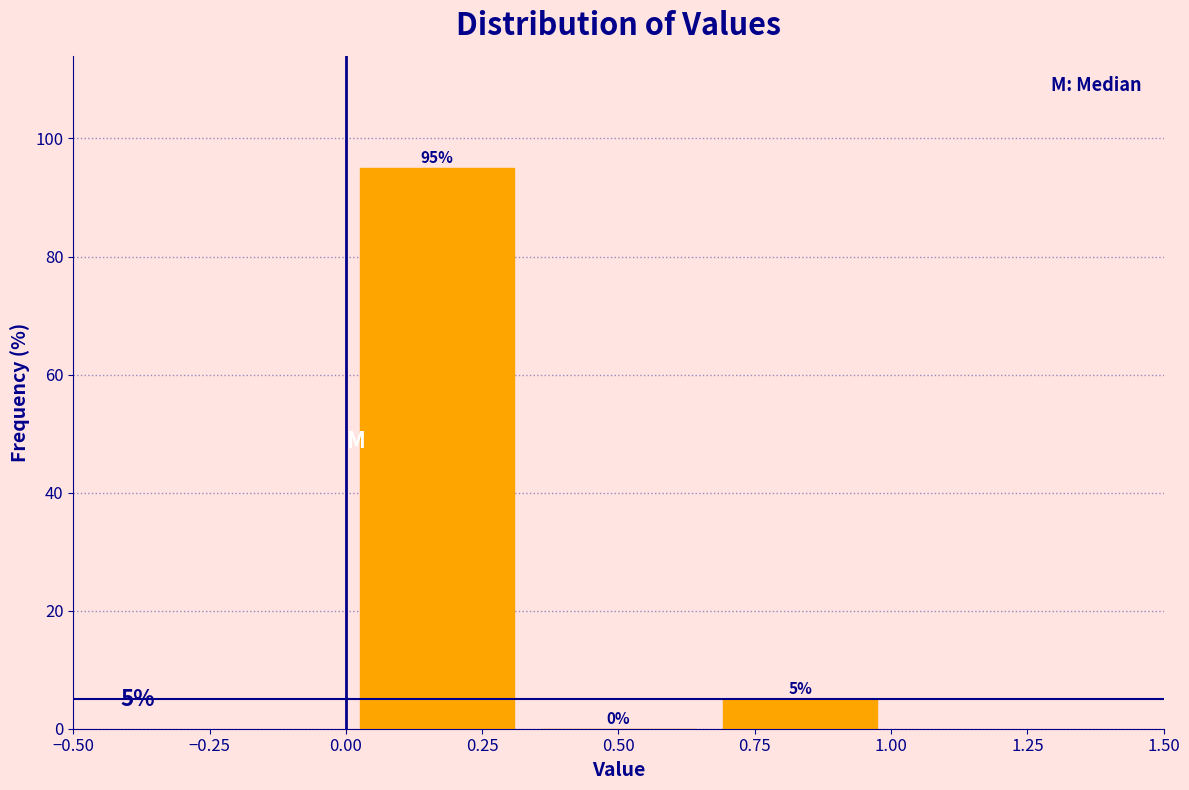

Reading left to right, list every bar in this chart as the range it spans on the x-axis followed by its height. The bar edges are not printed on the chart, so give them approximately, as read against the axis.

0.00 to 0.35: 95
0.35 to 0.65: 0
0.65 to 1.00: 5